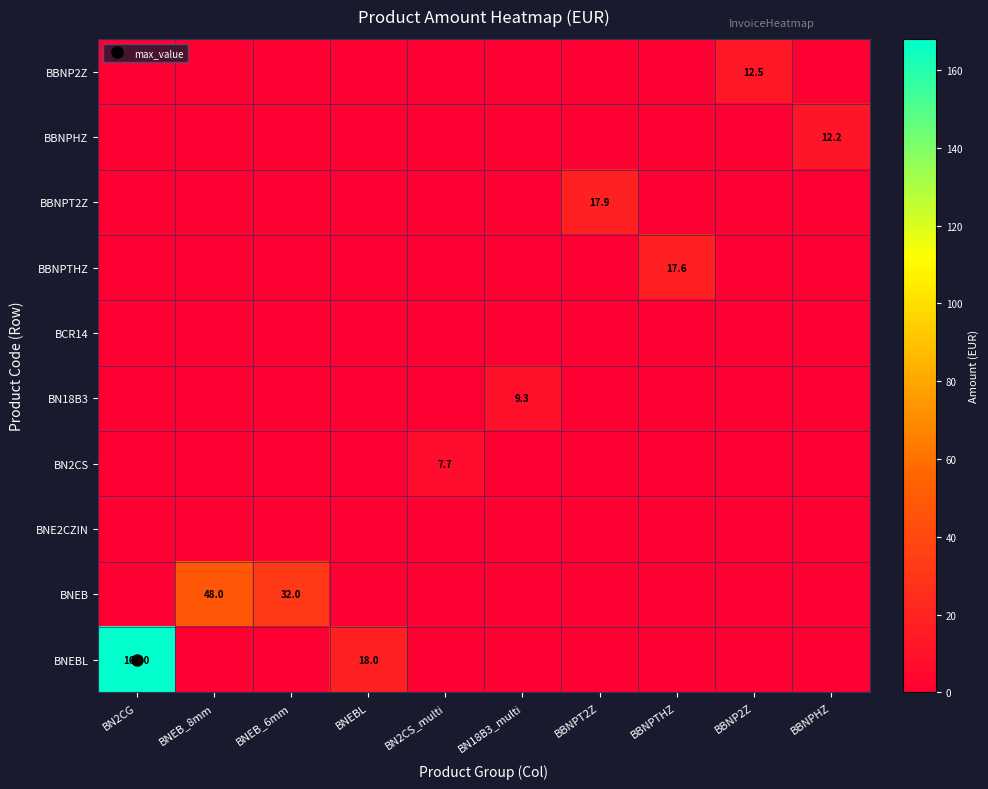

Count the number of categories in the chart.

10